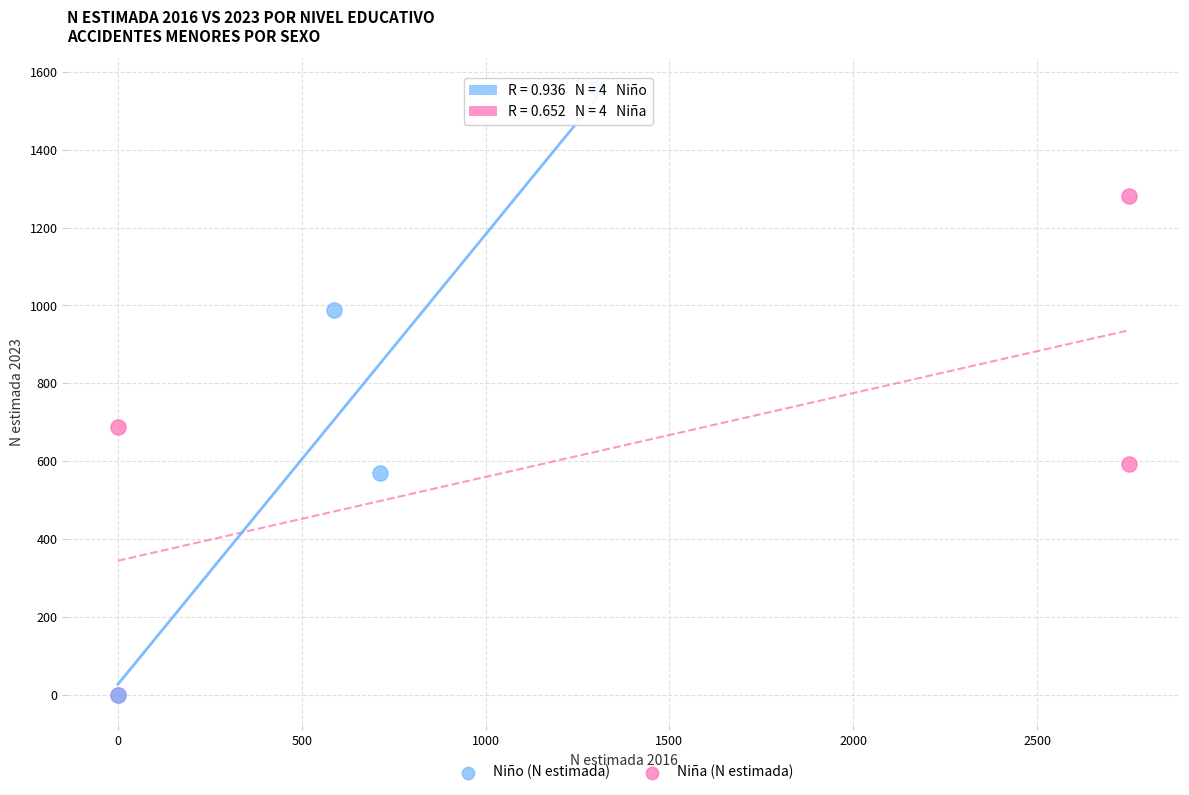

Which series contains the highest Y value?

Niño (N estimada)